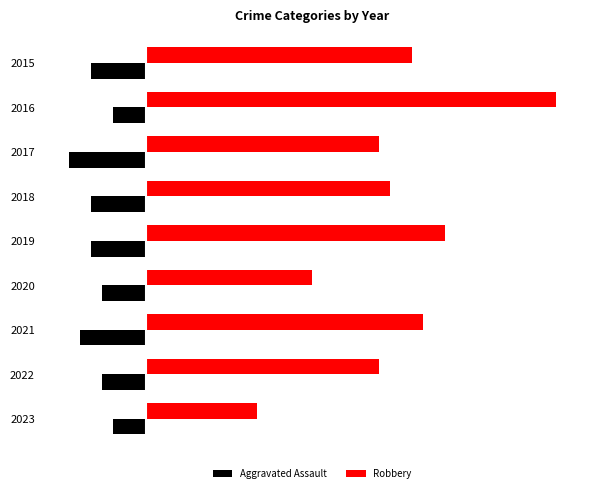

Which series has the largest total across all categories?

Robbery